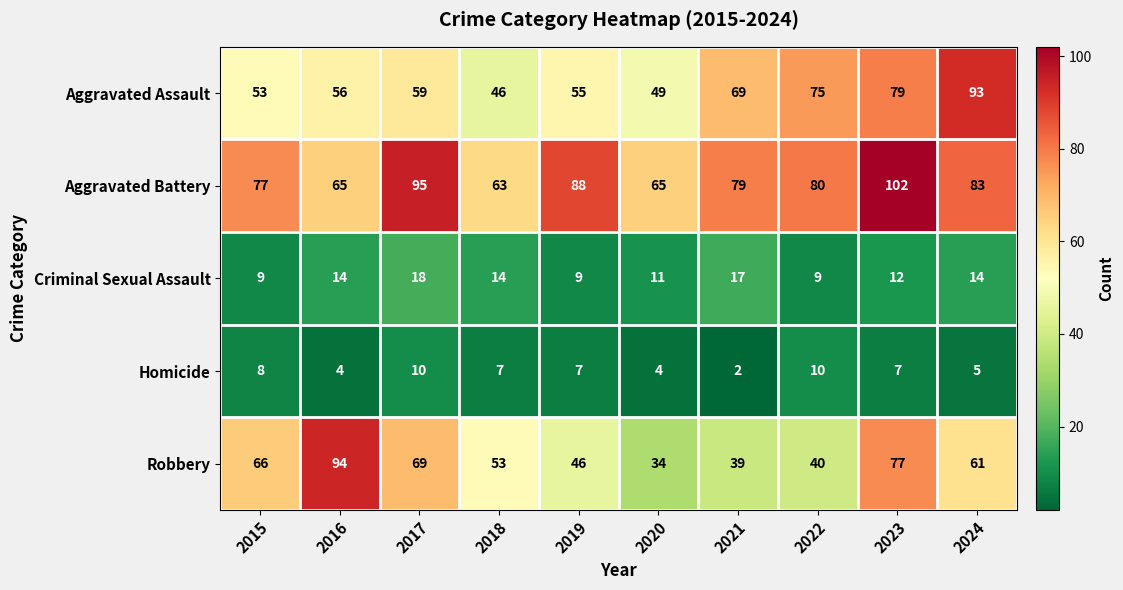

Which series changed the most between 2016 and 2020?

Robbery